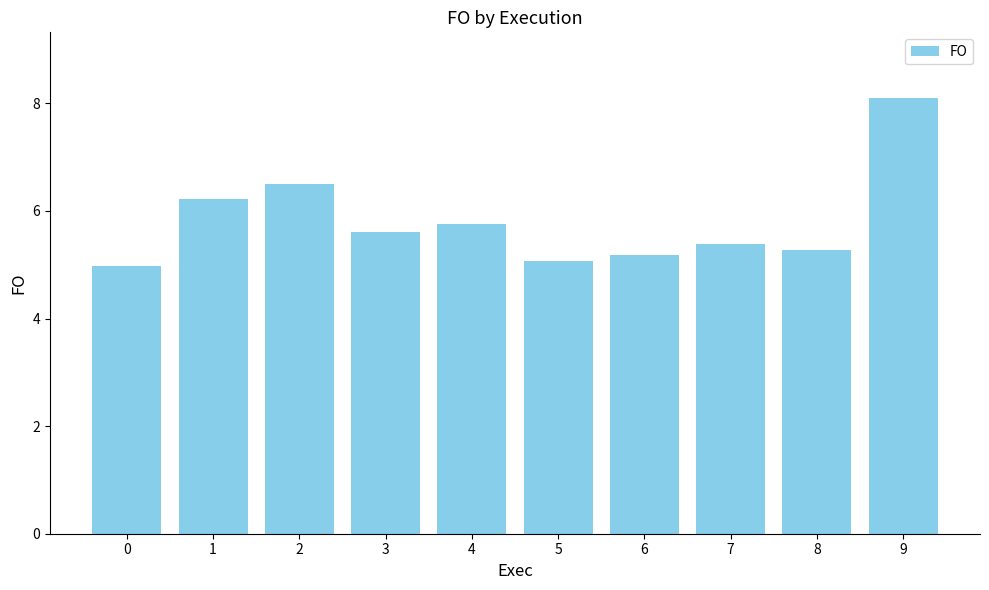

The chart shows a value of 5.0 at 0. True or false?

True